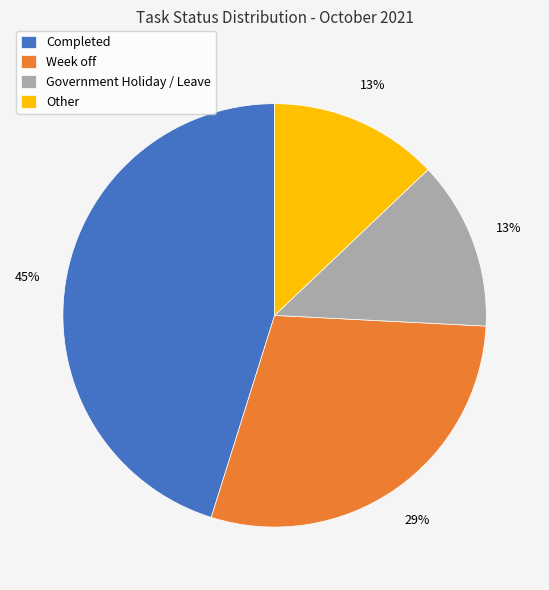

To the nearest percent, what is the difference between the largest and smallest slice percentages?

32%